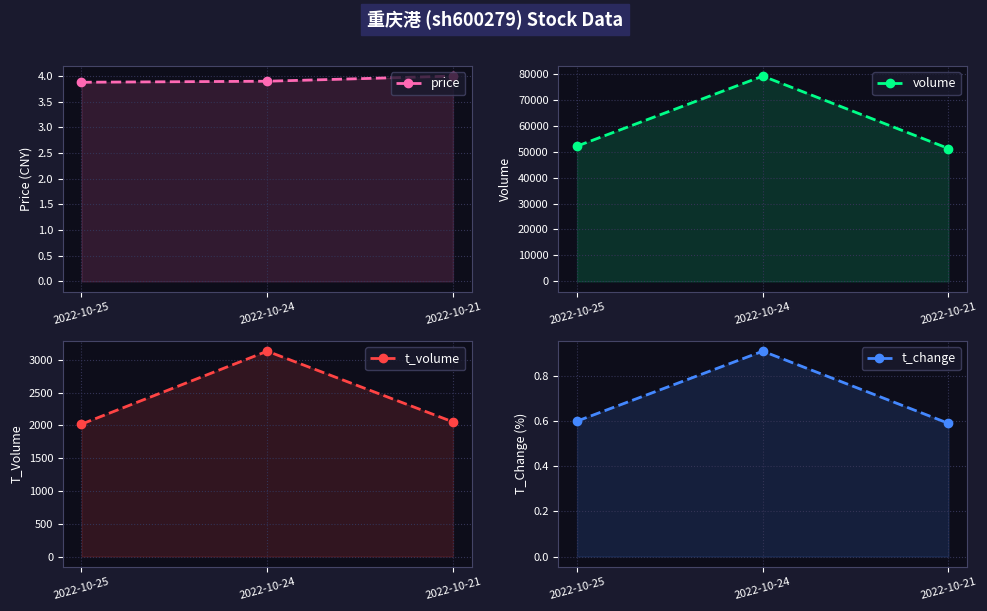

What is the difference between the maximum and second lowest values in the volume series?

26972.0